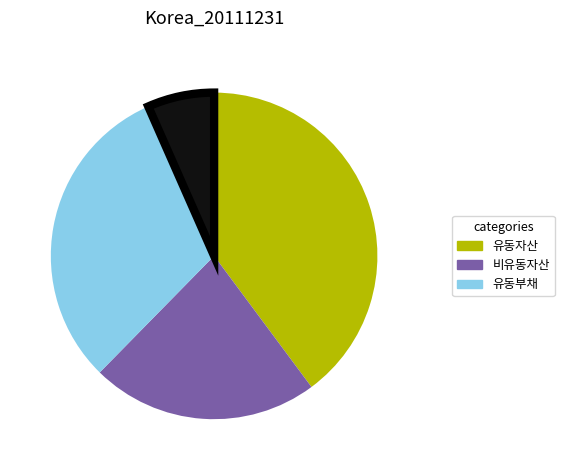

Count the number of slices in the pie.

4